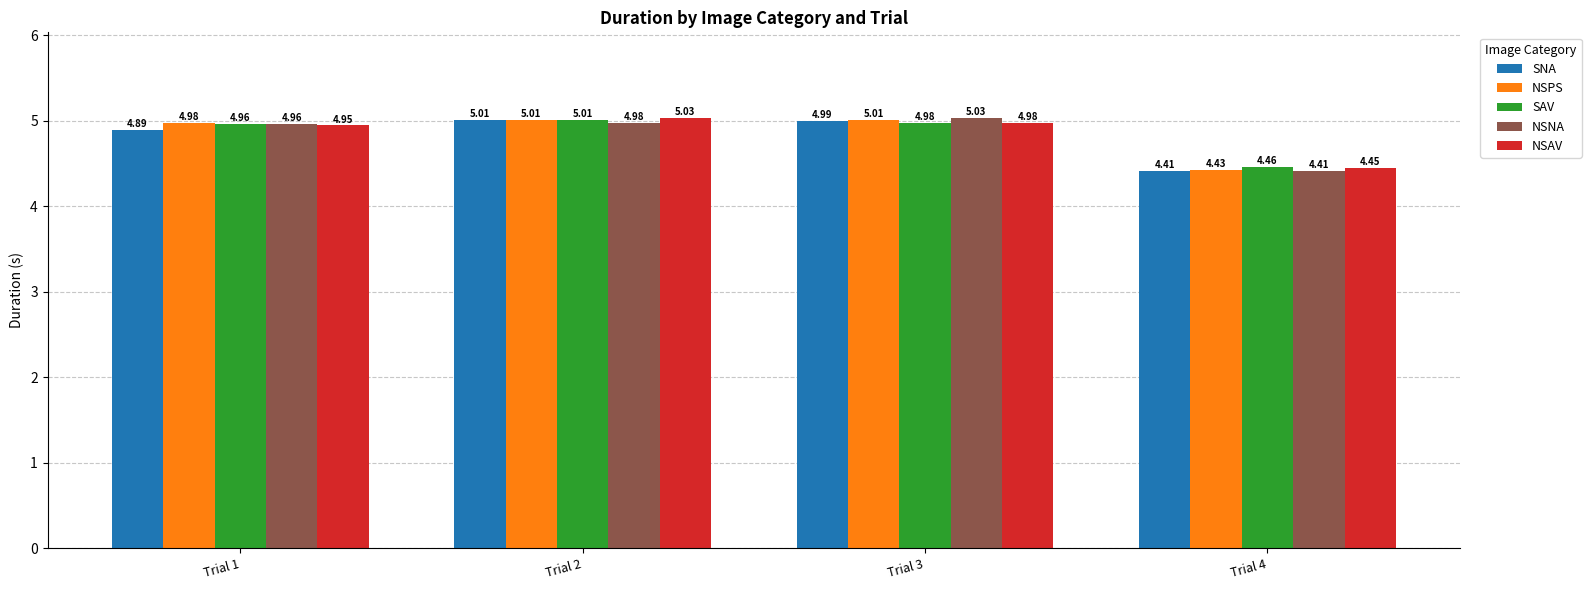

What is the average value of the NSNA series?

4.8